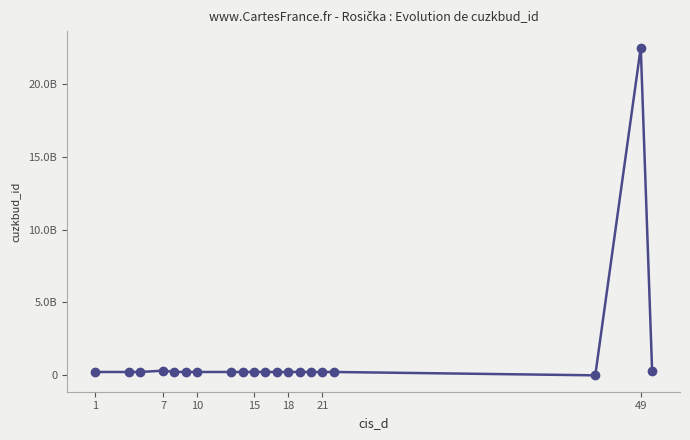

Where is the first local minimum?

7